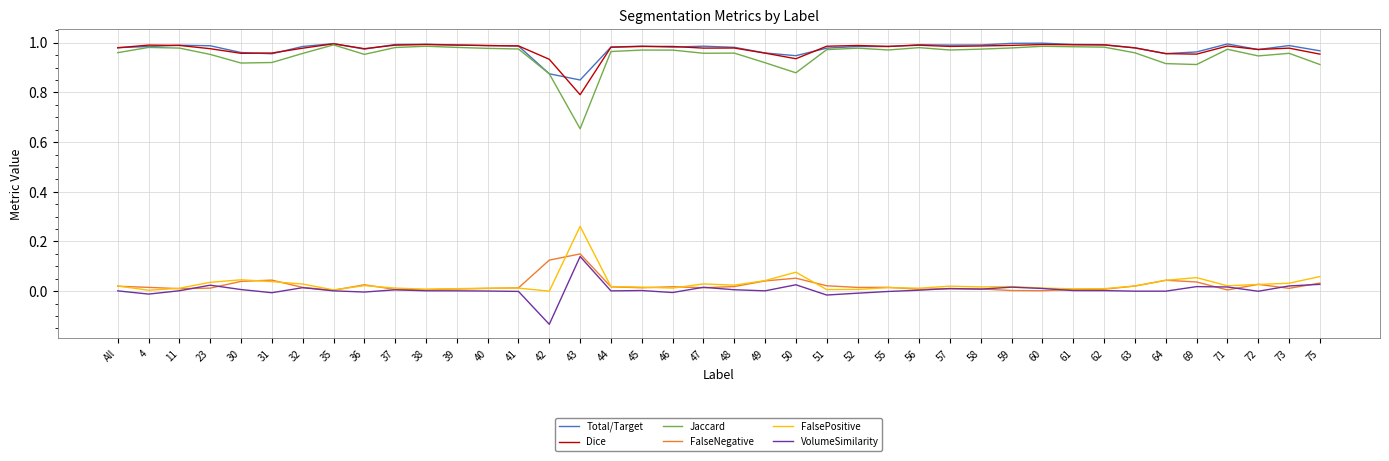

How many lines are shown in the chart?

6